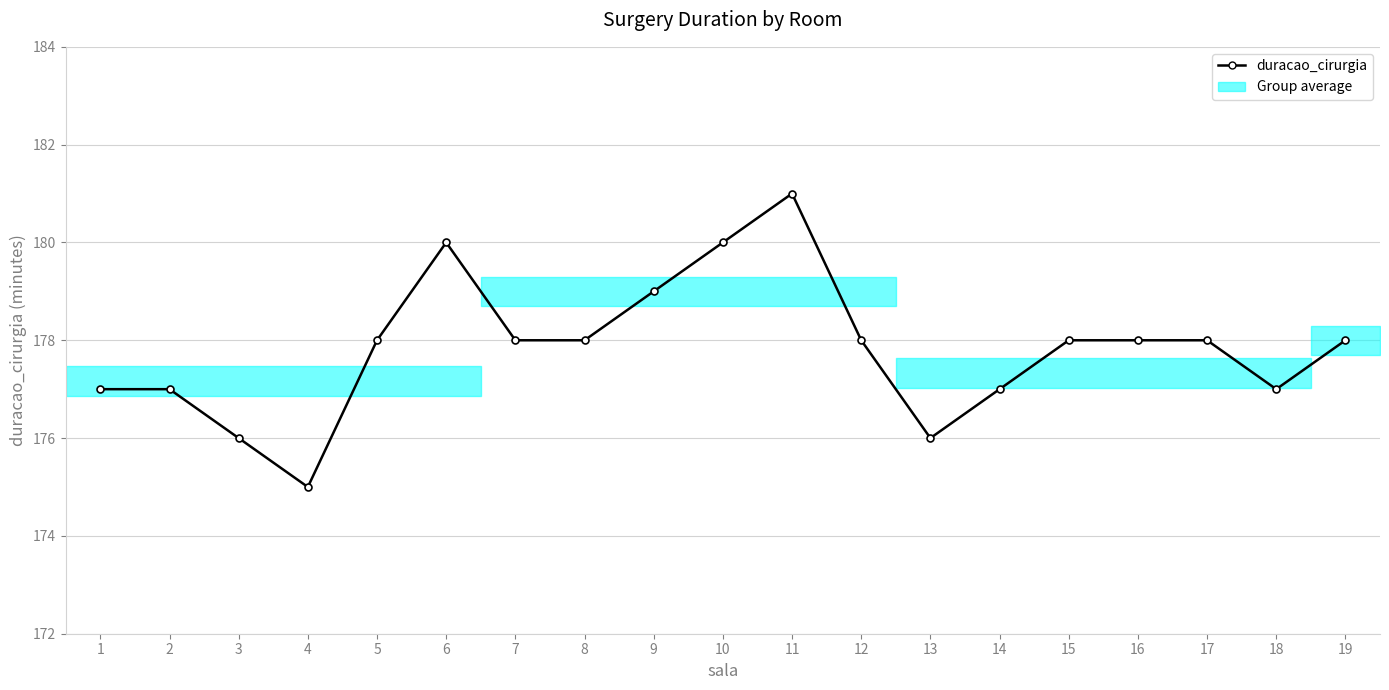

What is the difference between the values at 13 and 19?

2